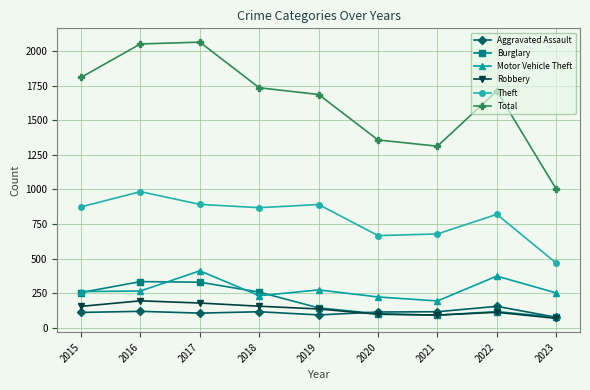

What is the sum of the Total values at 2018 and 2021?

3049